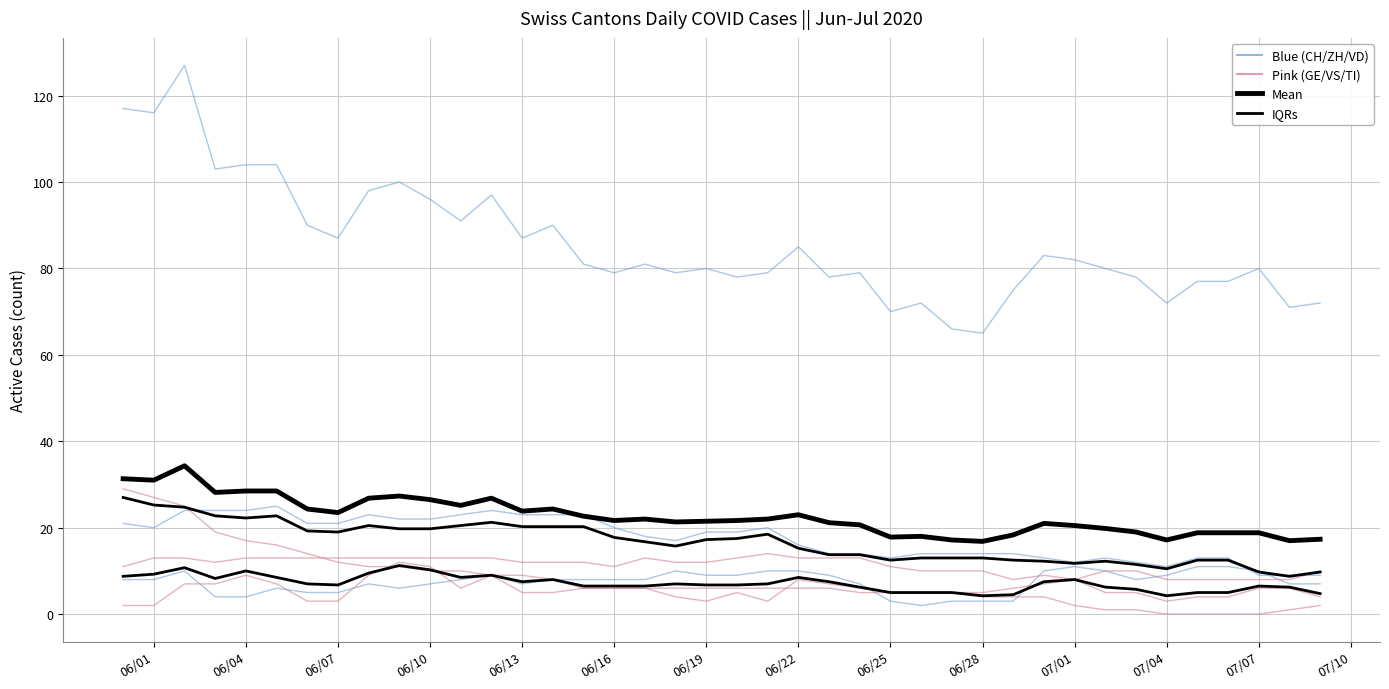

What is the difference between the second highest and minimum values in the Mean series?

14.5